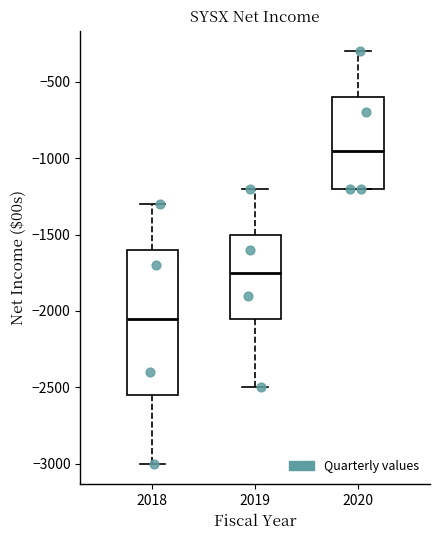

Where is the upper edge of the box at x = 2018 on the y-axis? The values are not printed on the chart, so give them approximately, as read against the axis.

-1600